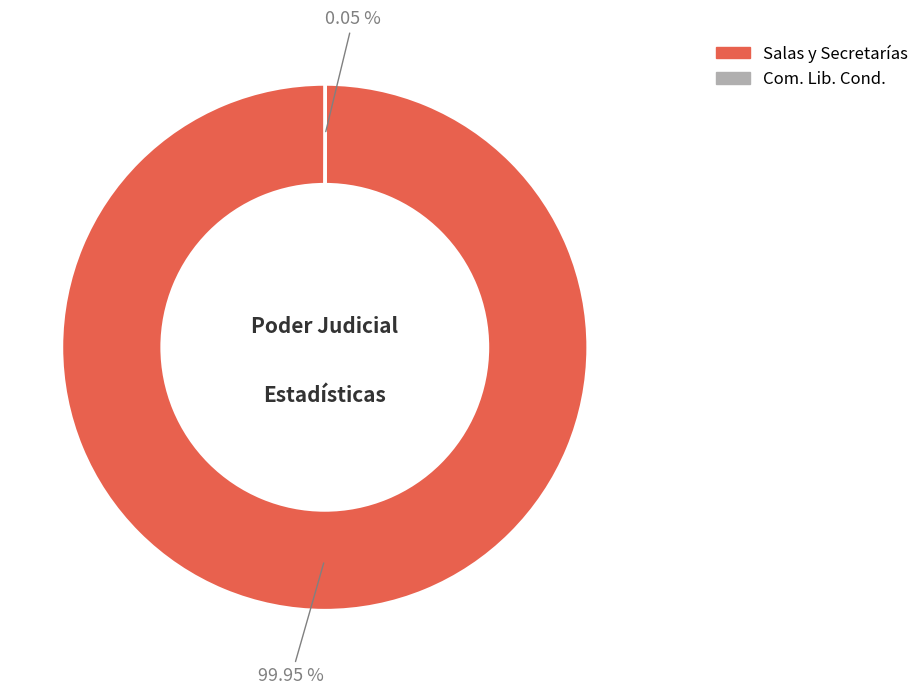

To the nearest percent, what is the difference between the largest and smallest slice percentages?

100%